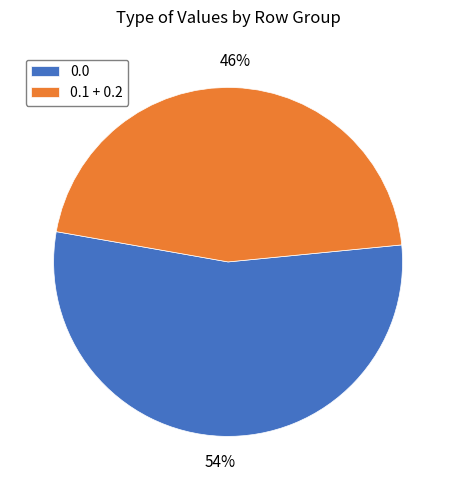

Is the sum of 0.1 + 0.2 and 0.0 greater than half?

Yes